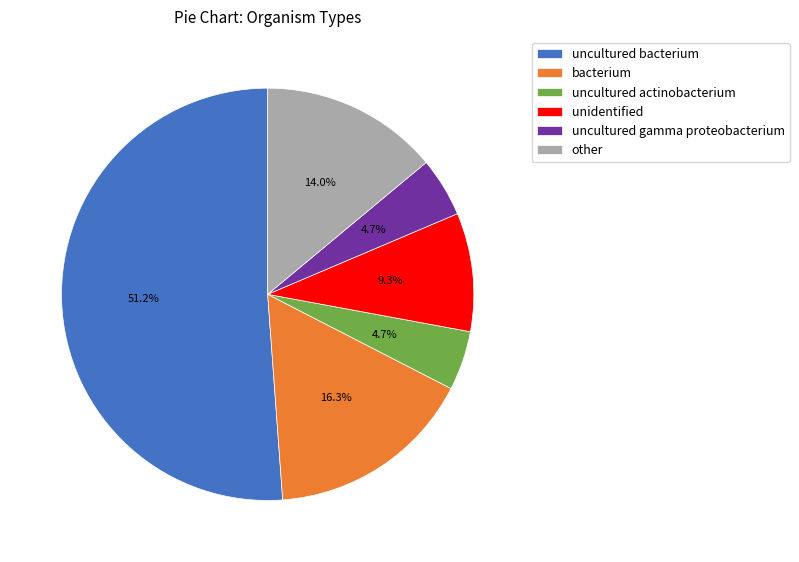

What percentage do uncultured bacterium and uncultured gamma proteobacterium together represent?

55.8%